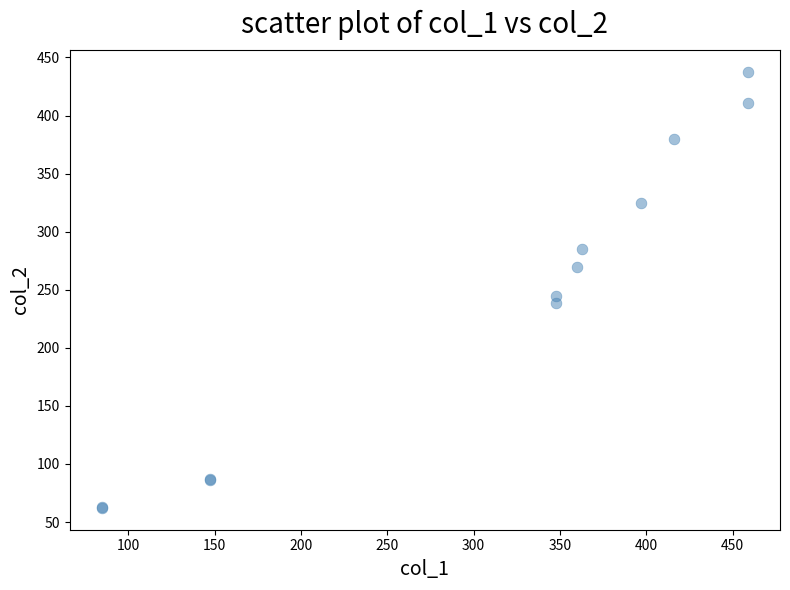

What Y value in the scatter plot is closest to 249?

244.7